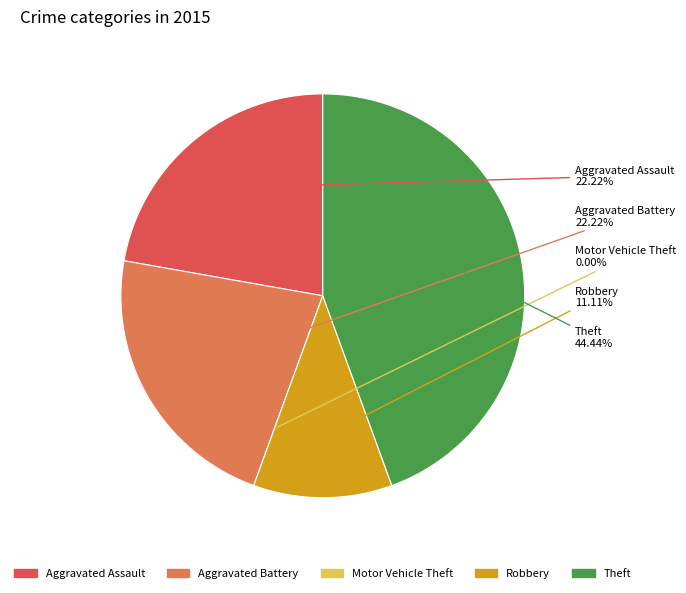

How many slices are in this pie chart?

5